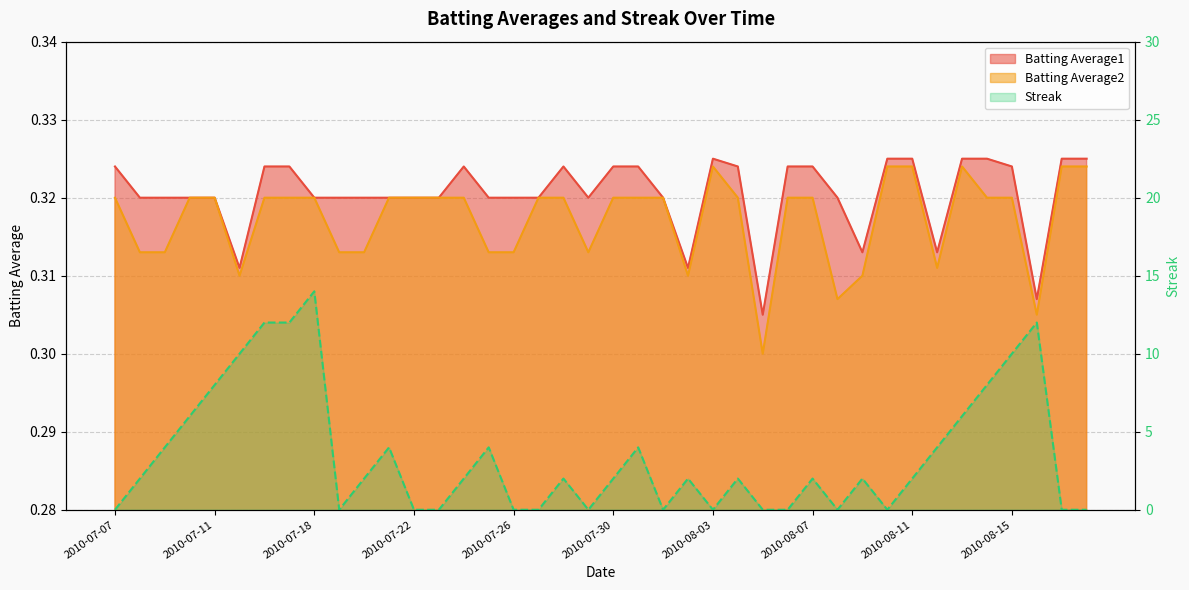

Reading left to right, transcribe all the data shown in this chart.

Streak: 0.0	2.0	4.0	6.0	8.0	10.0	12.0	12.0	14.0	0.0	2.0	4.0	0.0	0.0	2.0	4.0	0.0	0.0	2.0	0.0	2.0	4.0	0.0	2.0	0.0	2.0	0.0	0.0	2.0	0.0	2.0	0.0	2.0	4.0	6.0	8.0	10.0	12.0	0.0	0.0
Batting Average1: 0.3	0.3	0.3	0.3	0.3	0.3	0.3	0.3	0.3	0.3	0.3	0.3	0.3	0.3	0.3	0.3	0.3	0.3	0.3	0.3	0.3	0.3	0.3	0.3	0.3	0.3	0.3	0.3	0.3	0.3	0.3	0.3	0.3	0.3	0.3	0.3	0.3	0.3	0.3	0.3
Batting Average2: 0.3	0.3	0.3	0.3	0.3	0.3	0.3	0.3	0.3	0.3	0.3	0.3	0.3	0.3	0.3	0.3	0.3	0.3	0.3	0.3	0.3	0.3	0.3	0.3	0.3	0.3	0.3	0.3	0.3	0.3	0.3	0.3	0.3	0.3	0.3	0.3	0.3	0.3	0.3	0.3